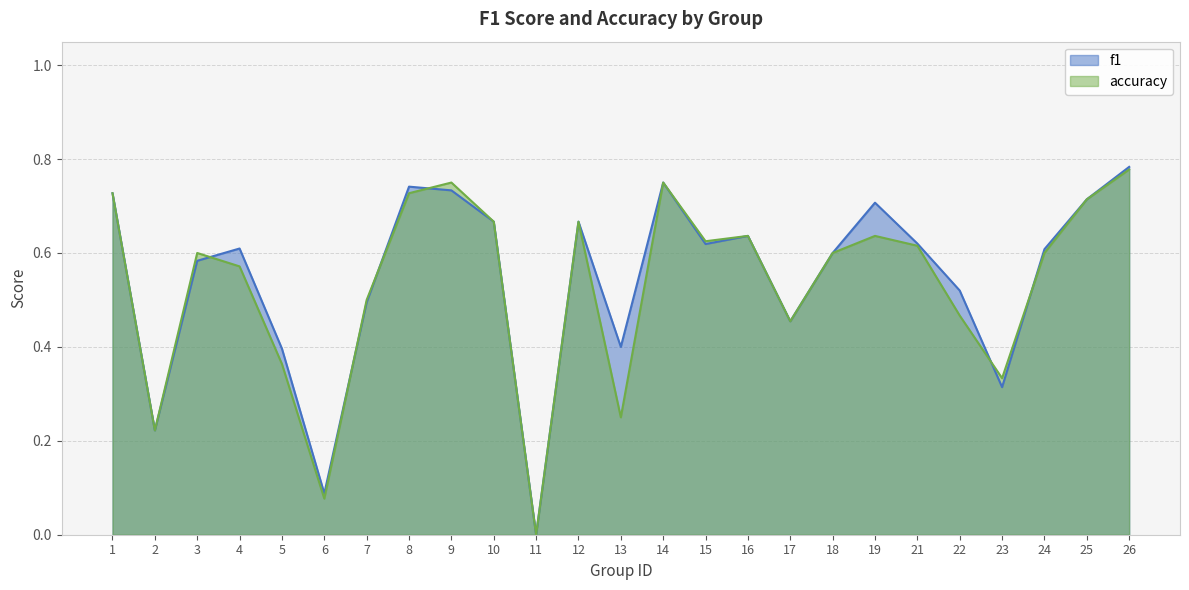

In f1, how many points are lower than both neighbors (excluding endpoints)?

7